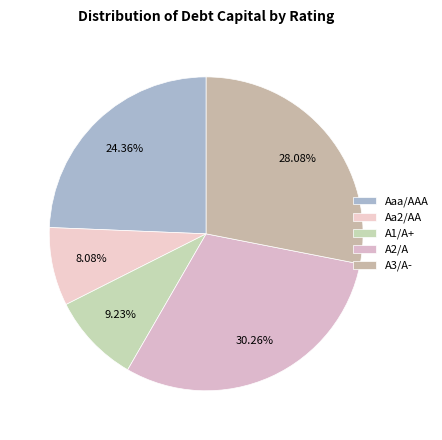

To the nearest percent, what is the average slice percentage?

20%